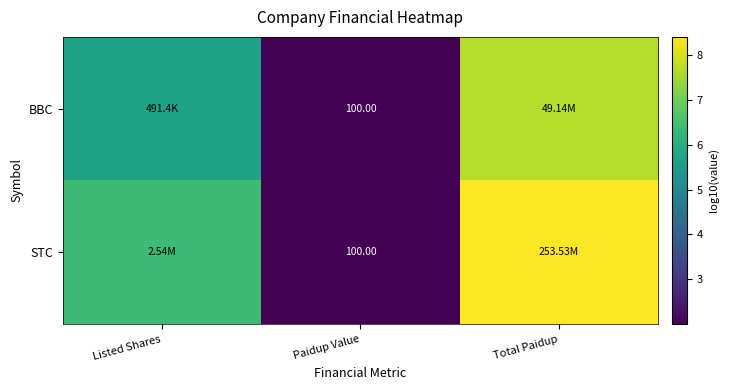

What is the sum of the BBC values at Listed Shares and Paidup Value?

7.7